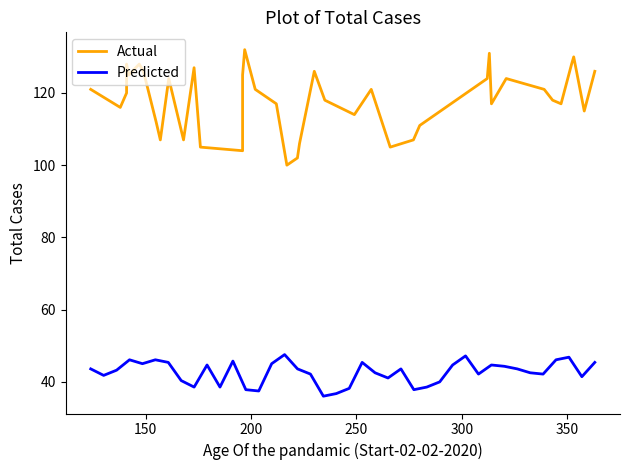

How many lines are shown in the chart?

2